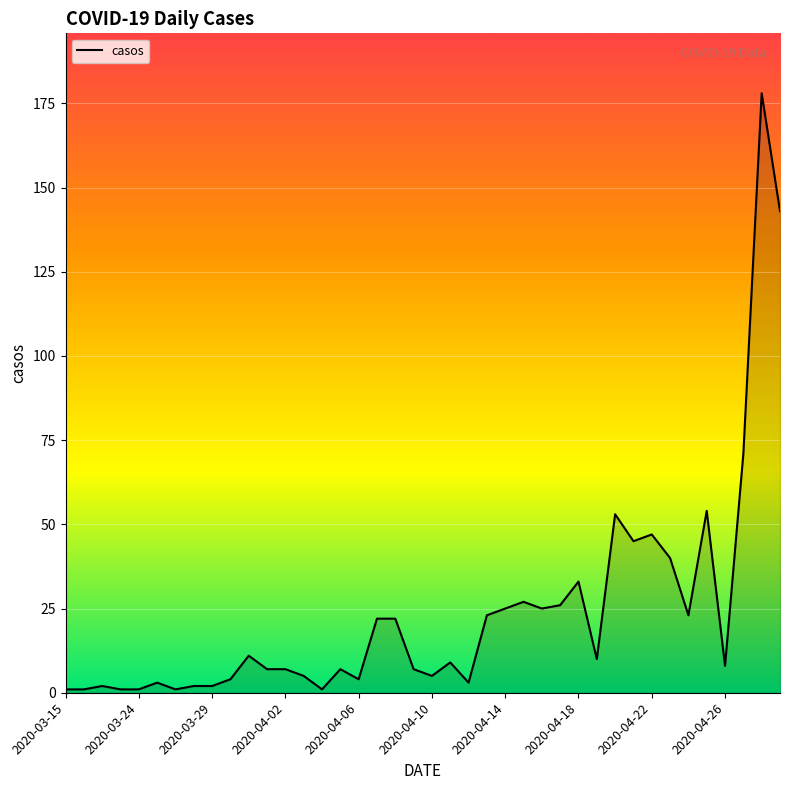

What is the minimum value shown in the chart?

1